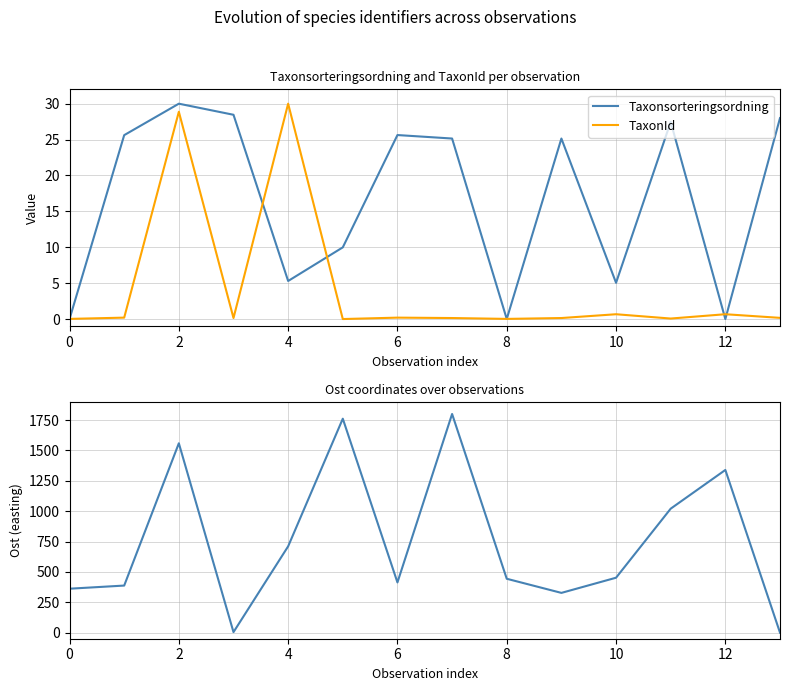

Which series has the widest spread of values?

Ost